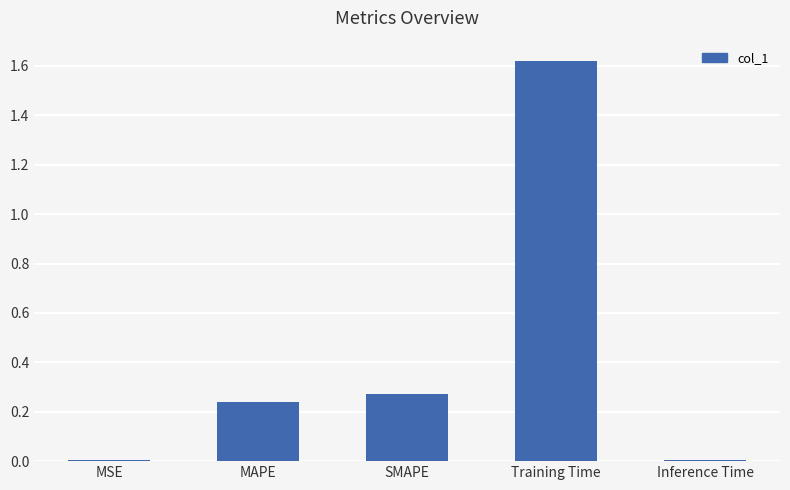

What is the change in value from SMAPE to Training Time?

+1.3